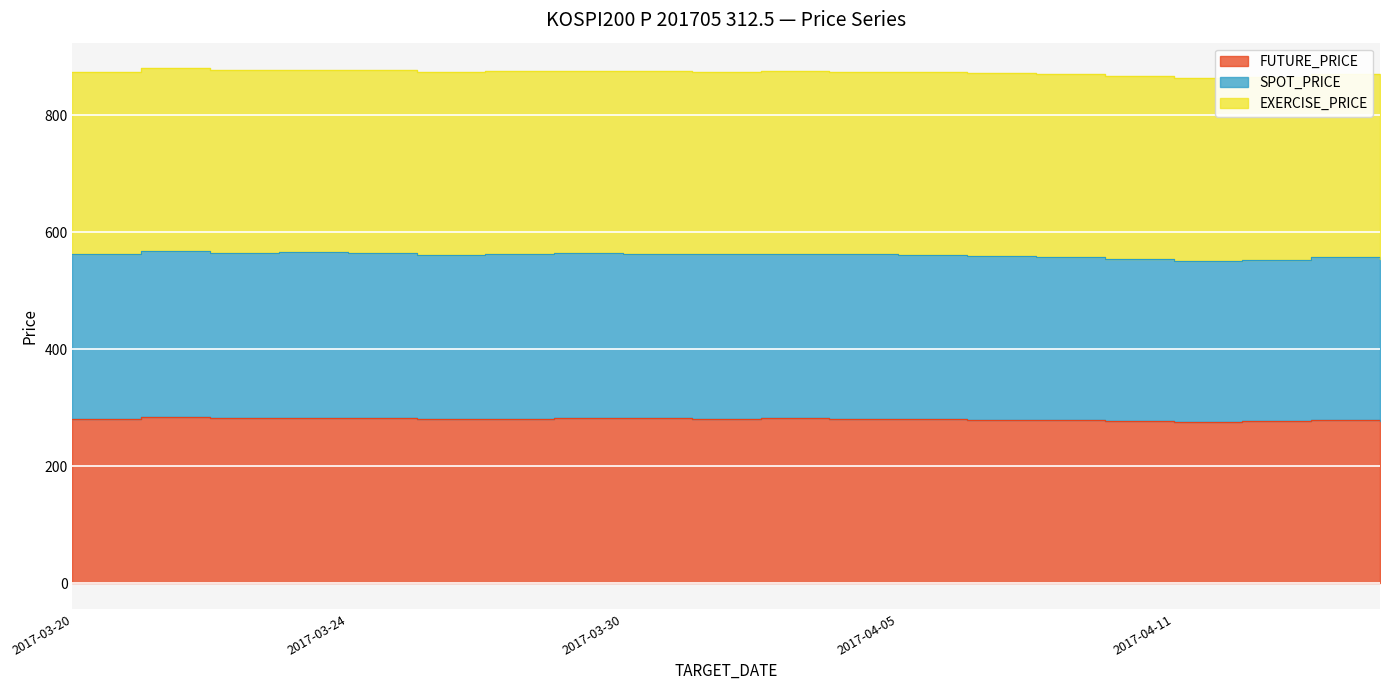

At which category is the sum across all series the highest?

2017-03-21